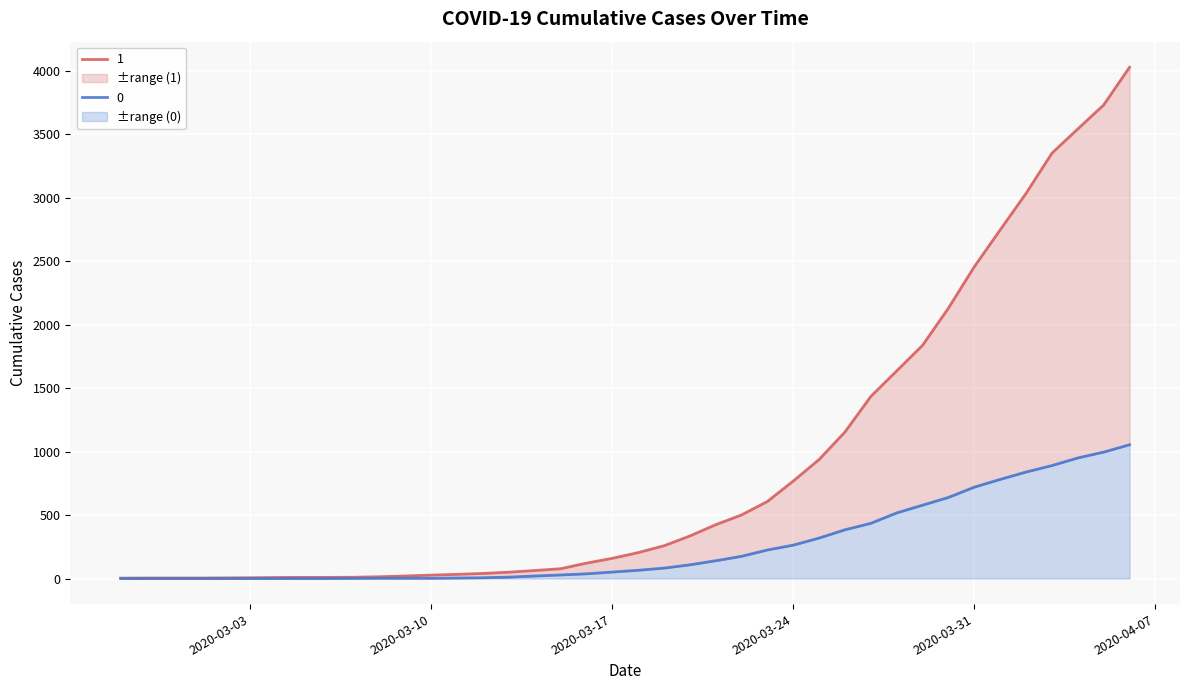

Where does the 0 series first go above 65?

2020-03-19